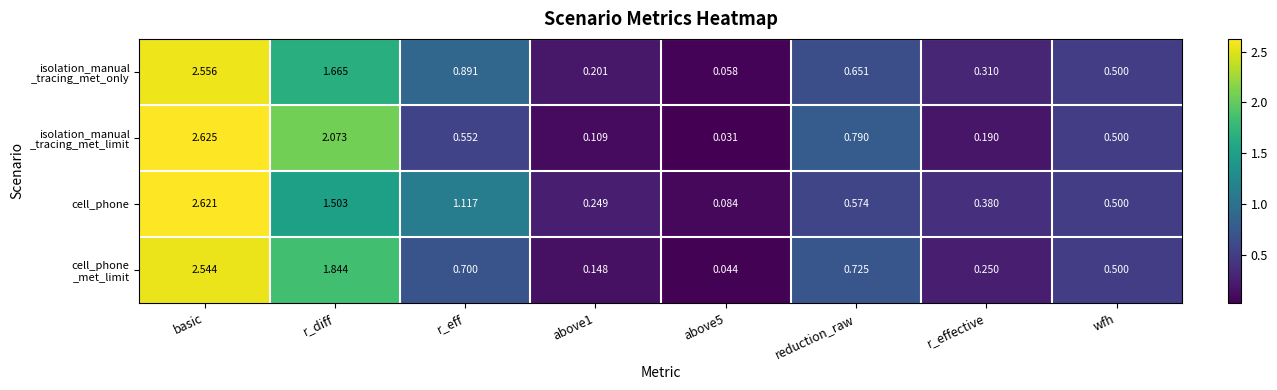

At which category does the chart reach its peak across all series?

basic